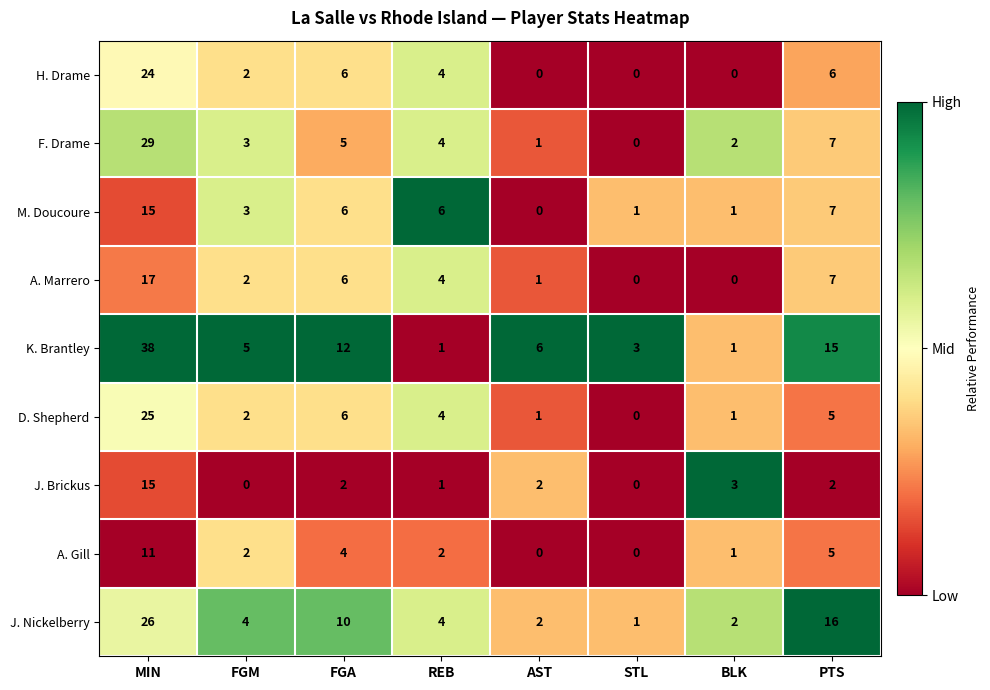

What is the difference between the A. Marrero values at STL and PTS?

7